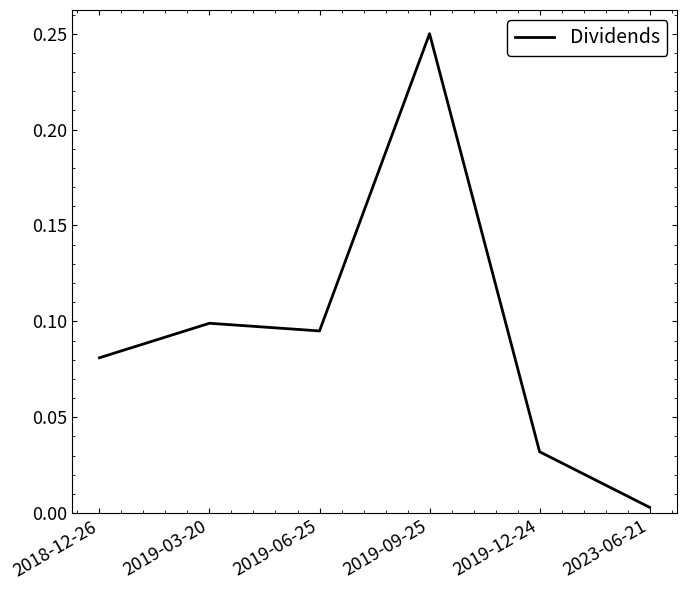

Rank the categories by value from highest to lowest.

2019-09-25, 2019-03-20, 2019-06-25, 2018-12-26, 2019-12-24, 2023-06-21